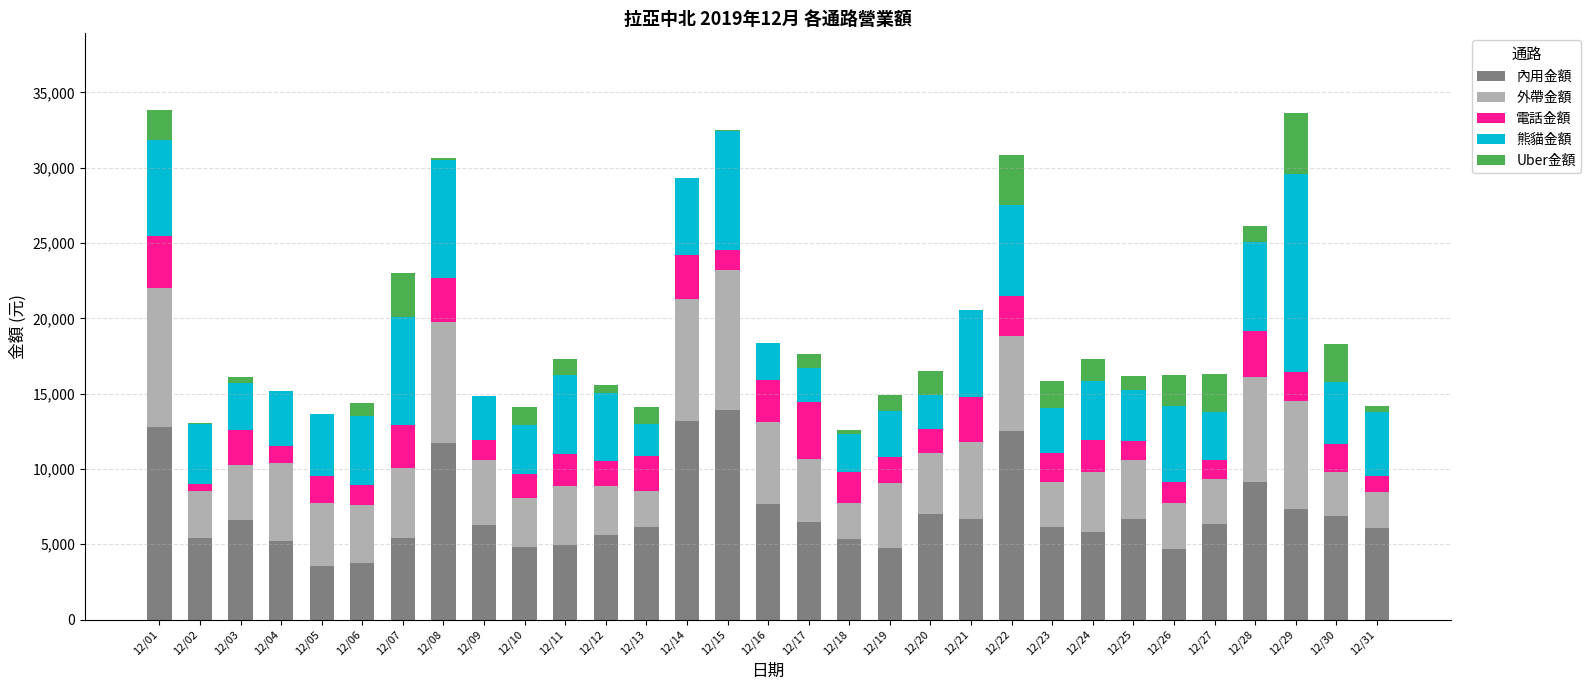

The value of 內用金額 at 12/04 is 2176. True or false?

False